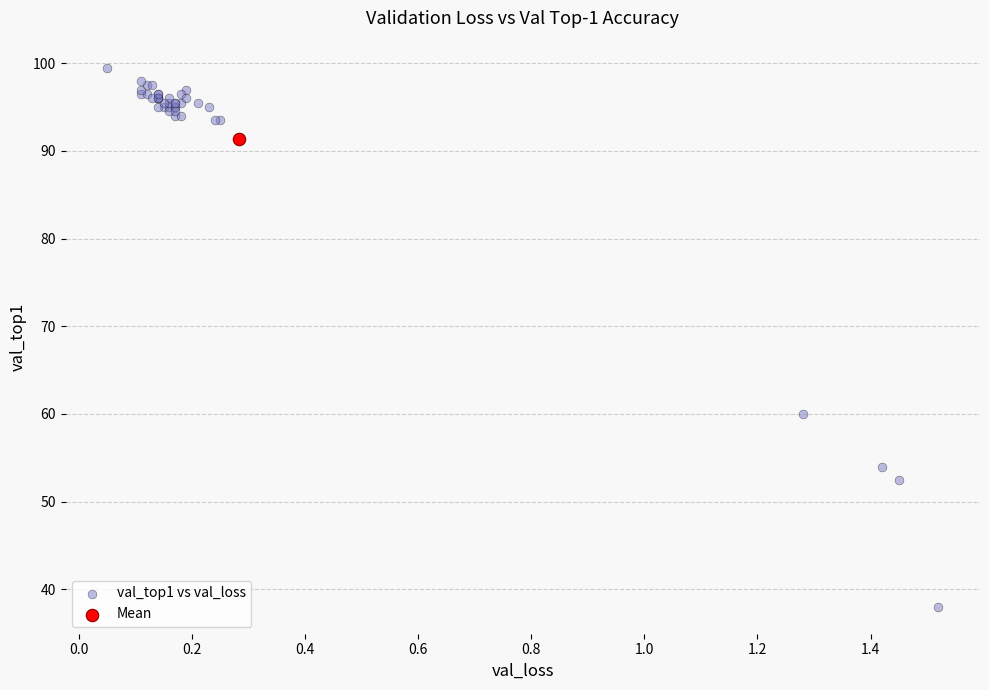

What are all the series names shown in the legend?

val_top1 vs val_loss, Mean